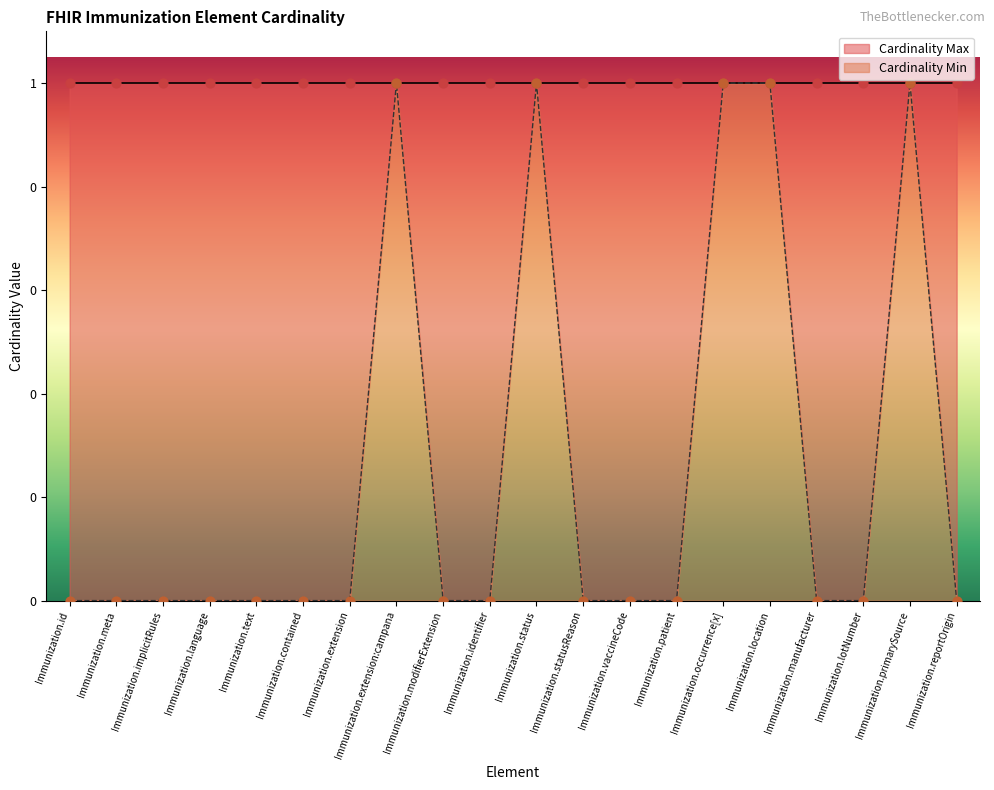

What is the change in value from Immunization.status to Immunization.lotNumber?

-1